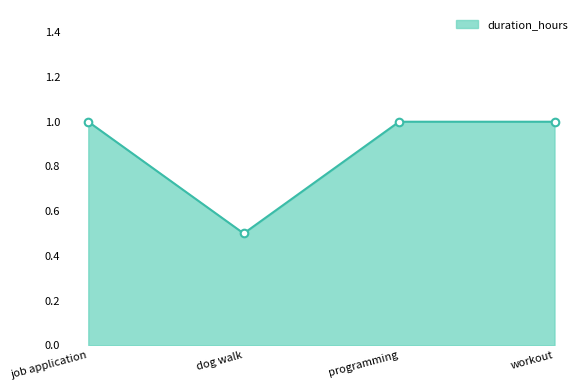

Approximately how many times larger is the value at programming compared to workout?

1.0